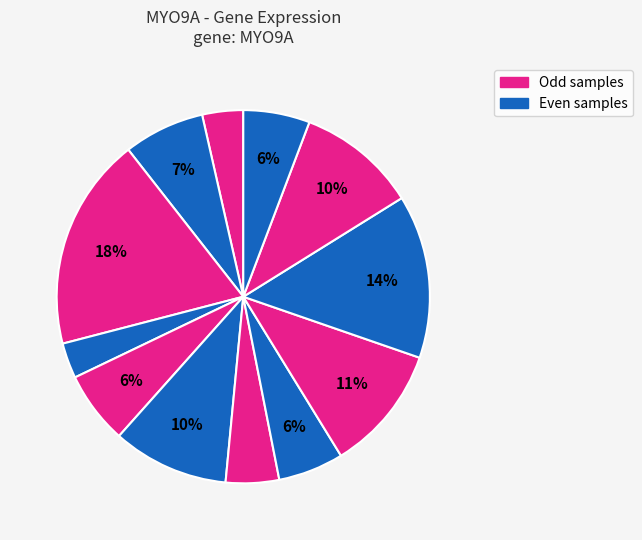

How many slices are in this pie chart?

12